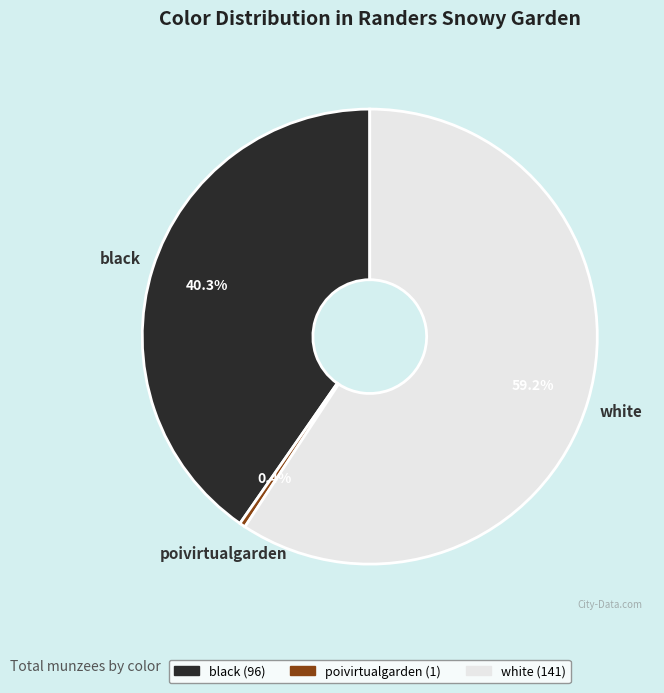

Count the number of slices in the pie.

3